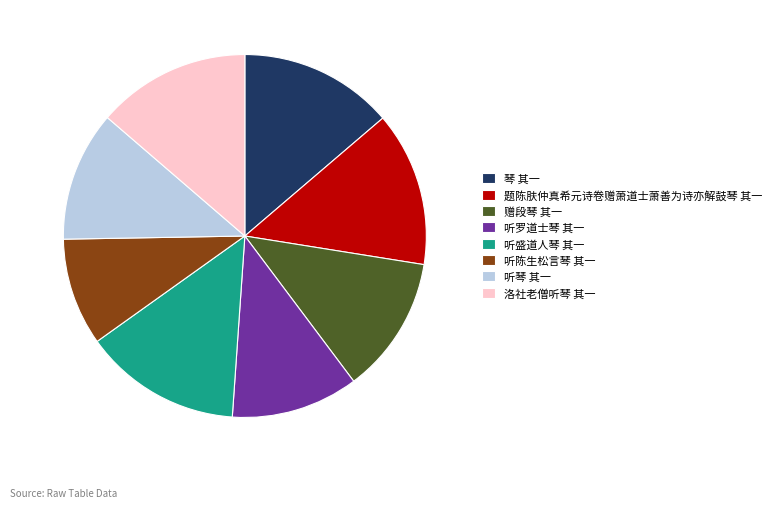

What is the smallest slice in the pie chart?

听陈生松言琴 其一